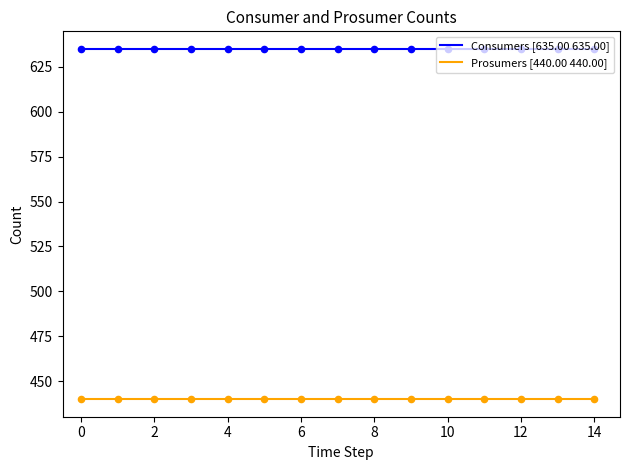

Which series has the widest spread of Y values?

Consumers